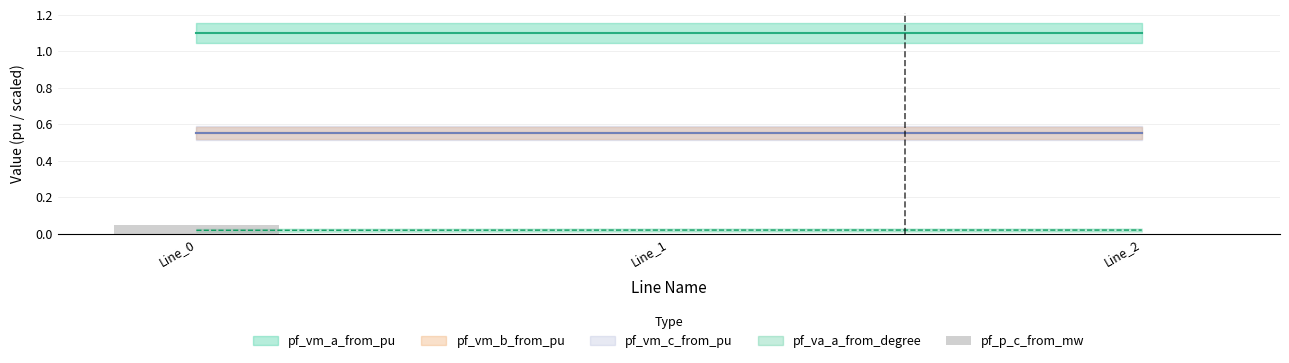

The chart shows a value of 0.0 at Line_1. True or false?

True